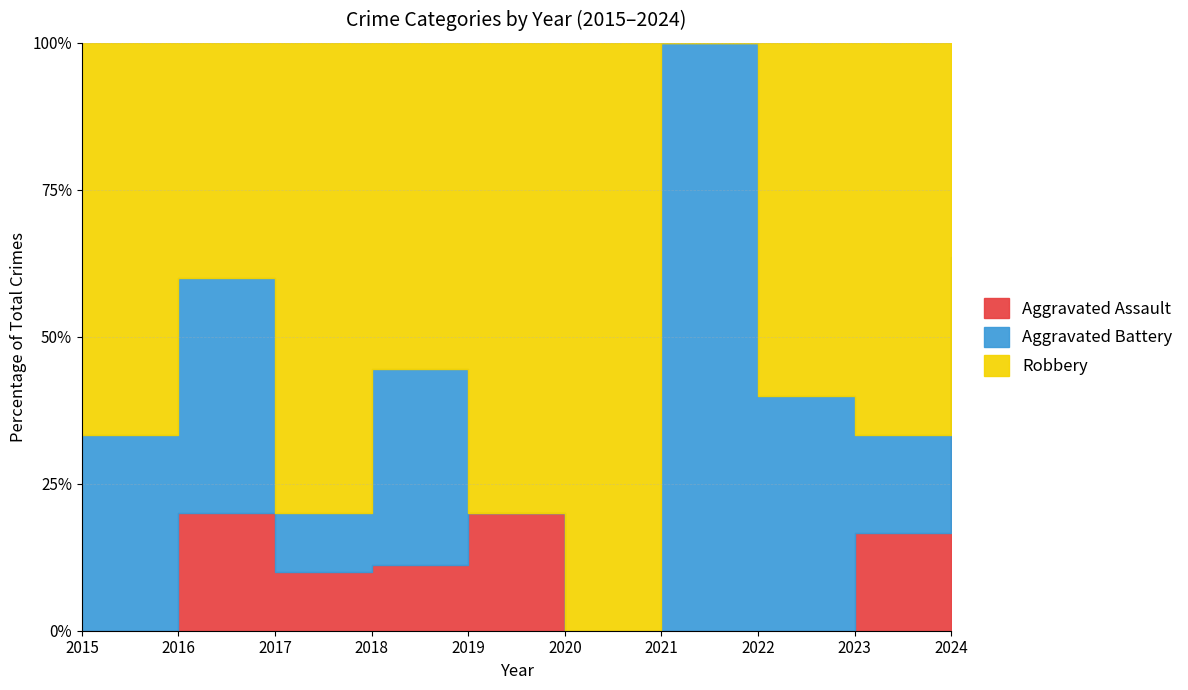

What are all the series names shown in the legend?

Aggravated Assault, Aggravated Battery, Robbery